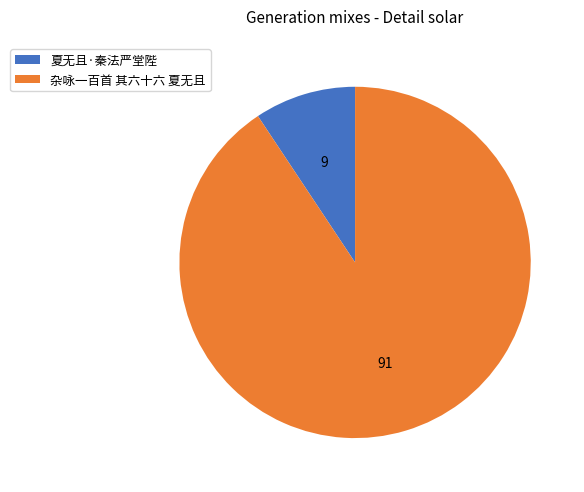

True or false: 杂咏一百首 其六十六 夏无且 accounts for 91% of the total.

True